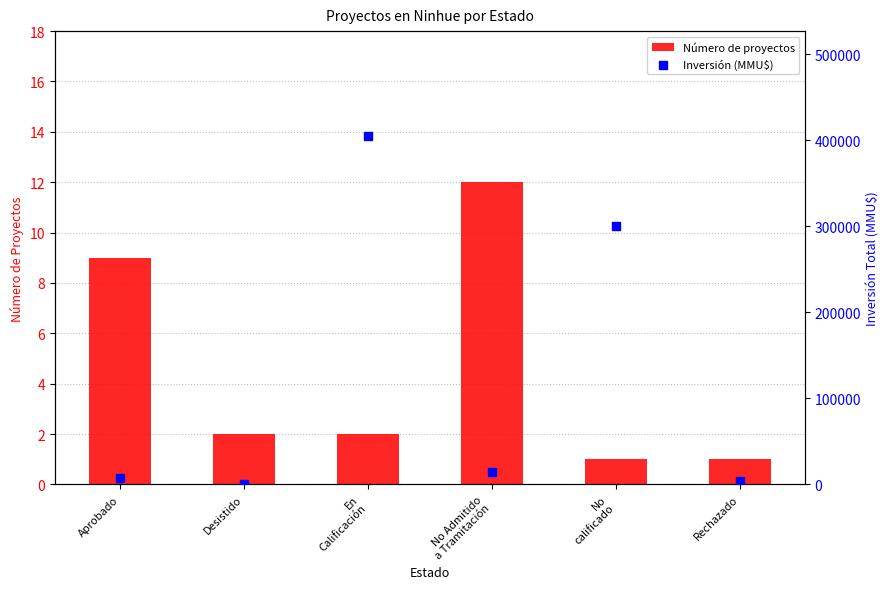

Is the value of Número de proyectos at No Admitido
a Tramitación greater than the value of Inversión (MMU$) at En
Calificación?

No